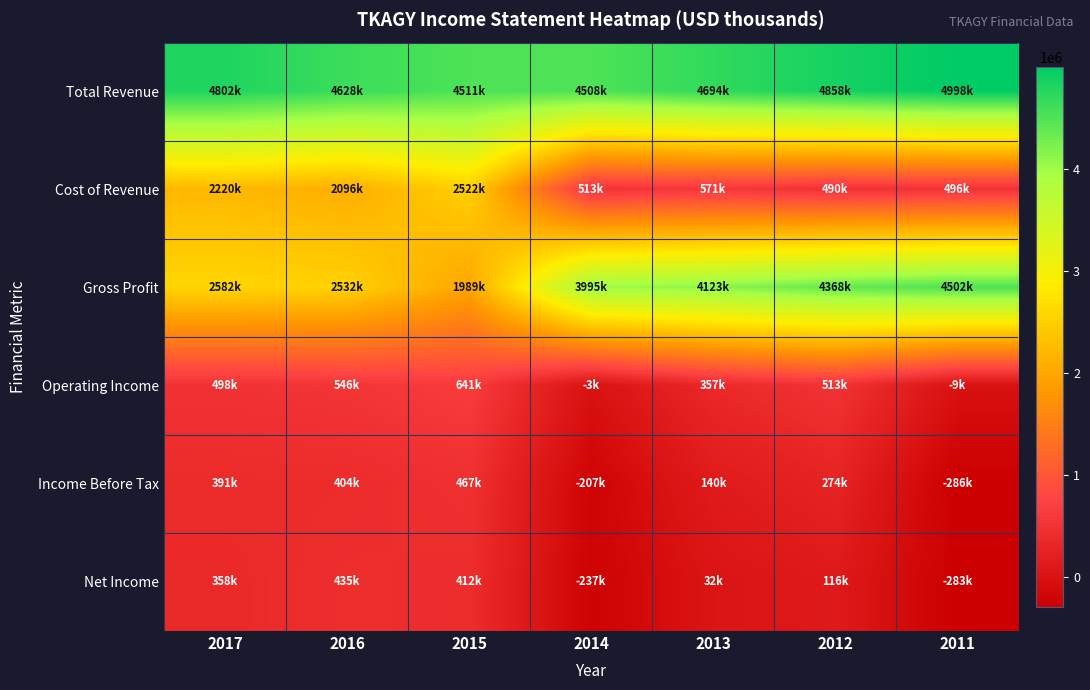

Which has a higher value, 2016 or 2011?

2011